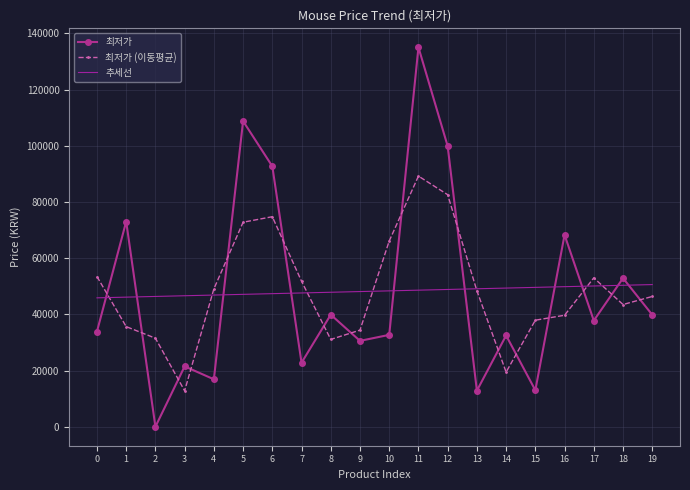

The value of 최저가 (이동평균) at 8 is 47537.0. True or false?

False